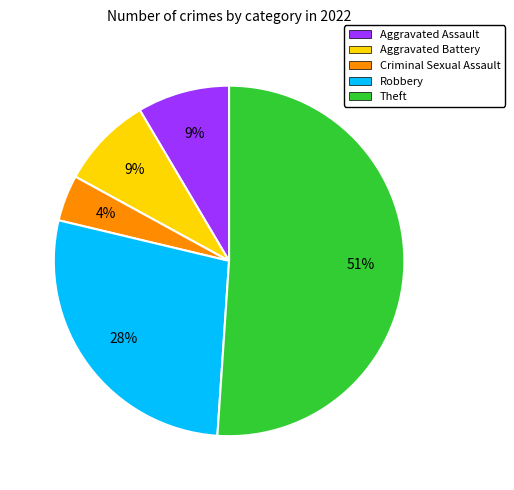

Which category has the smallest portion of the pie?

Criminal Sexual Assault